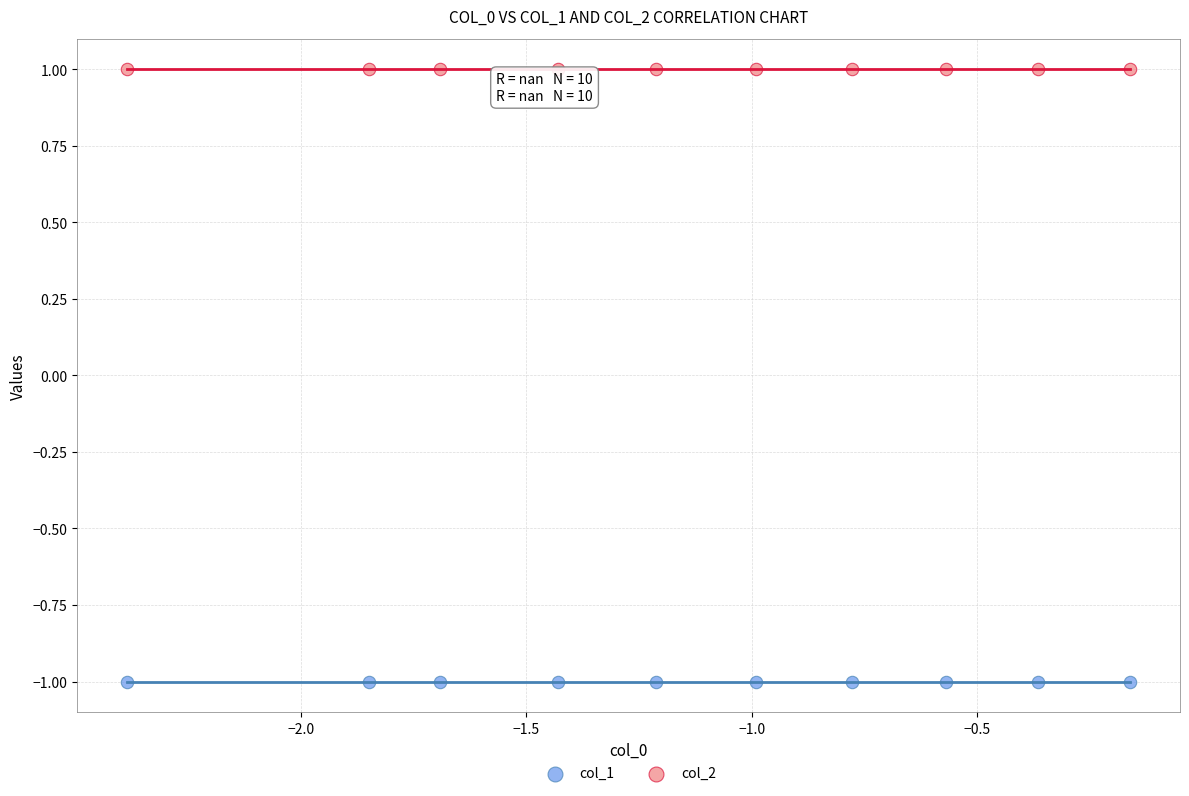

Which series contains the lowest Y value?

col_1